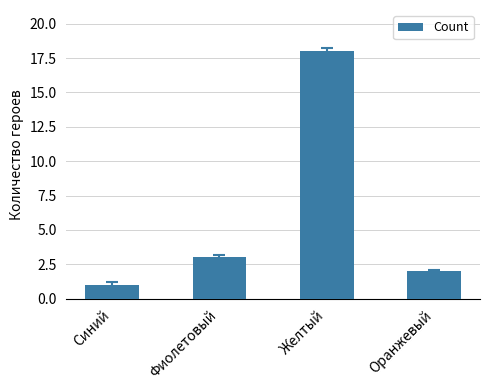

What position from the right is Фиолетовый?

3